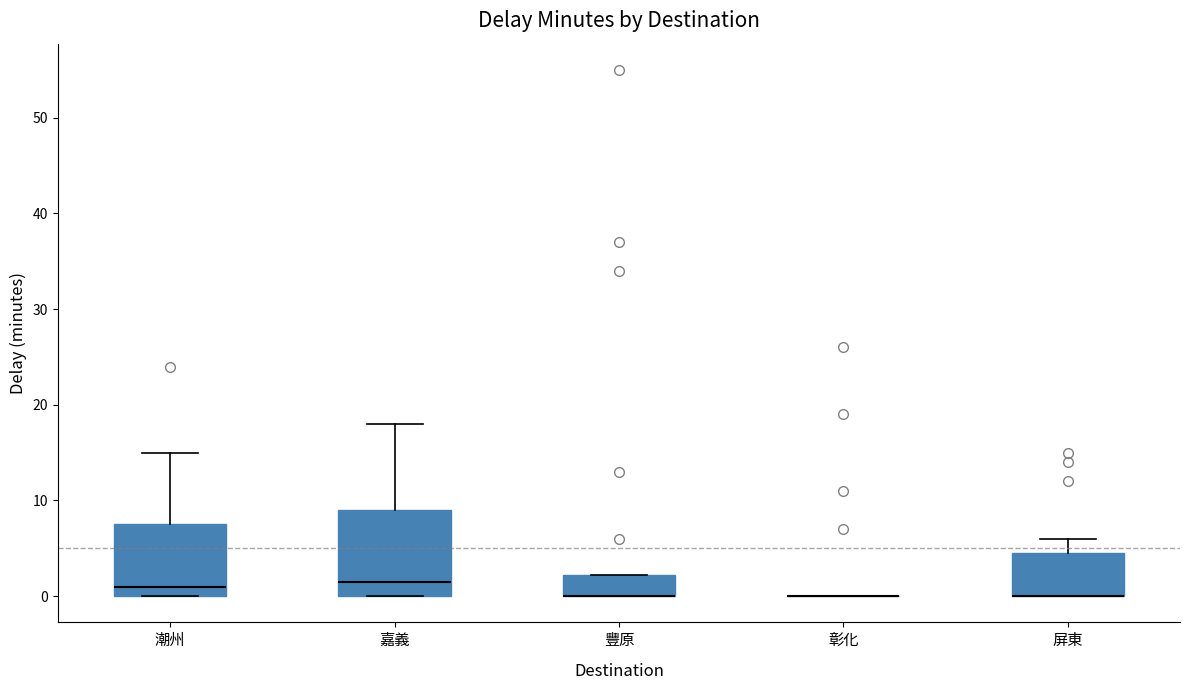

Comparing the boxes themselves (not the whiskers), which one is the tallest?

嘉義